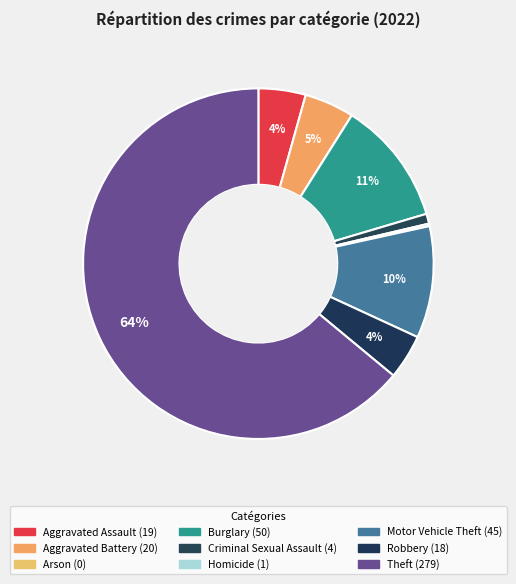

What is the change in value from Criminal Sexual Assault to Theft?

+275